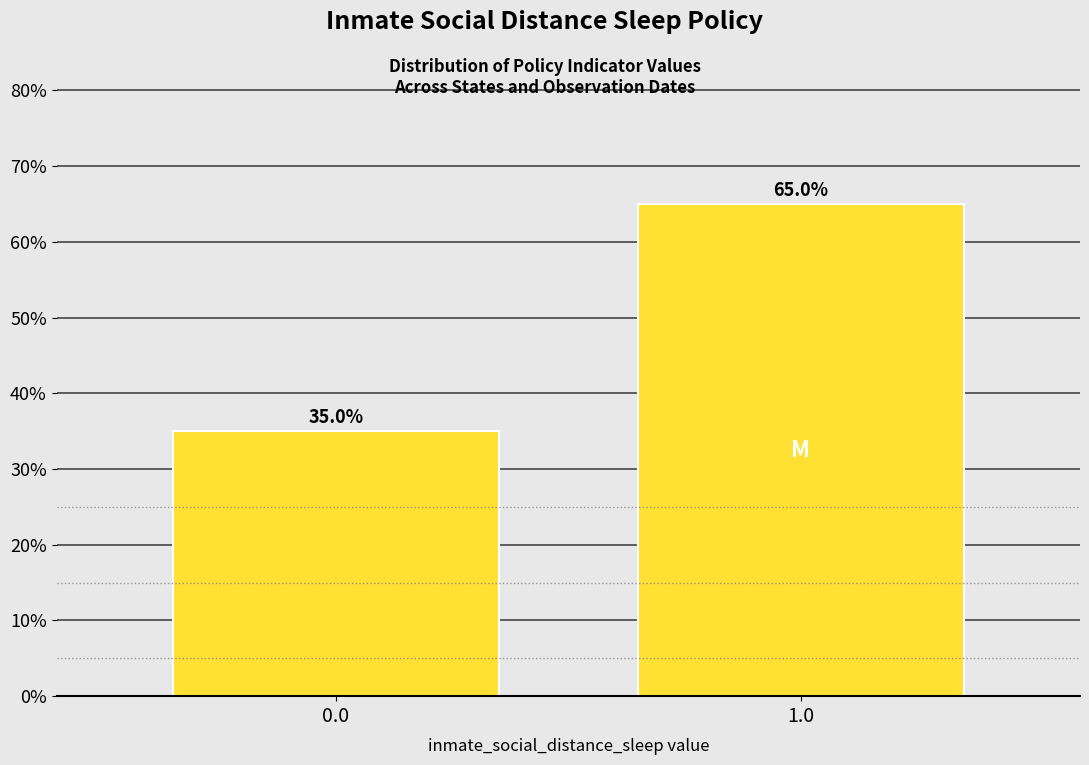

Reading right to left, list all the values displayed in this chart.

65	35